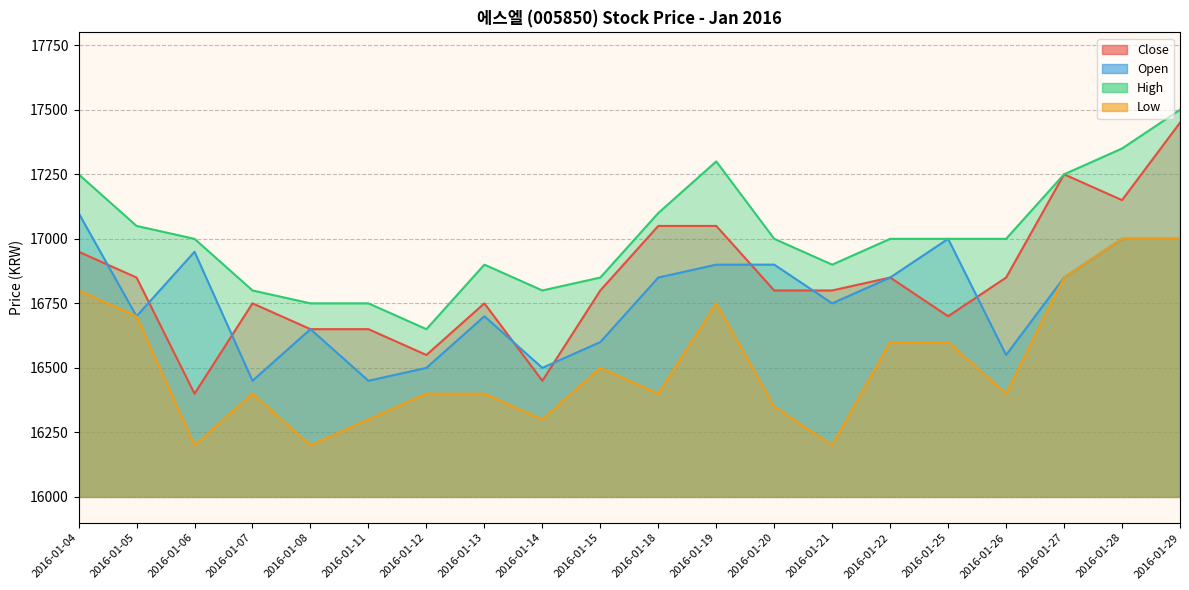

Reading left to right, transcribe all the data shown in this chart.

Close: 16950	16850	16400	16750	16650	16650	16550	16750	16450	16800	17050	17050	16800	16800	16850	16700	16850	17250	17150	17450
Open: 17100	16700	16950	16450	16650	16450	16500	16700	16500	16600	16850	16900	16900	16750	16850	17000	16550	16850	17000	17000
High: 17250	17050	17000	16800	16750	16750	16650	16900	16800	16850	17100	17300	17000	16900	17000	17000	17000	17250	17350	17500
Low: 16800	16700	16200	16400	16200	16300	16400	16400	16300	16500	16400	16750	16350	16200	16600	16600	16400	16850	17000	17000